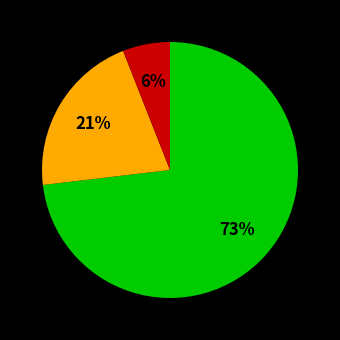

How many segments does this pie chart have?

3